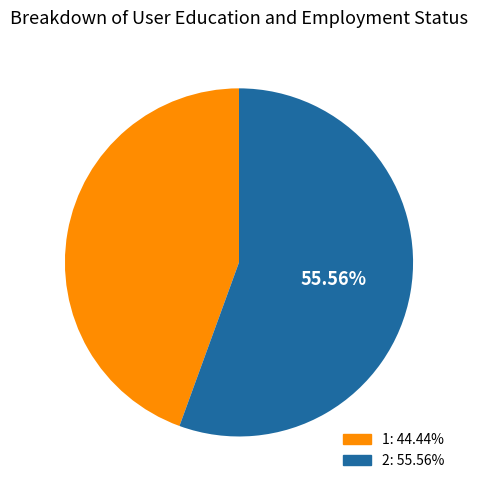

What is the largest slice in the pie chart?

2